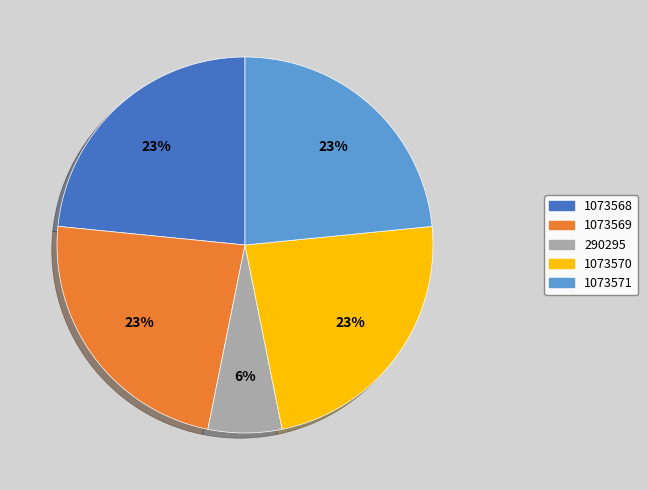

Which has a higher value, 1073571 or 1073570?

1073571